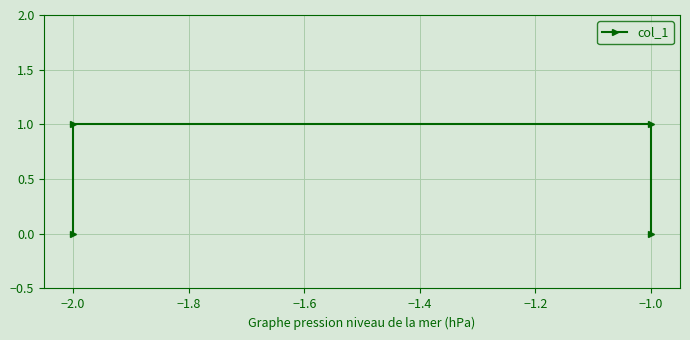

Which has a higher value, −1.0 or −2.0?

−1.0